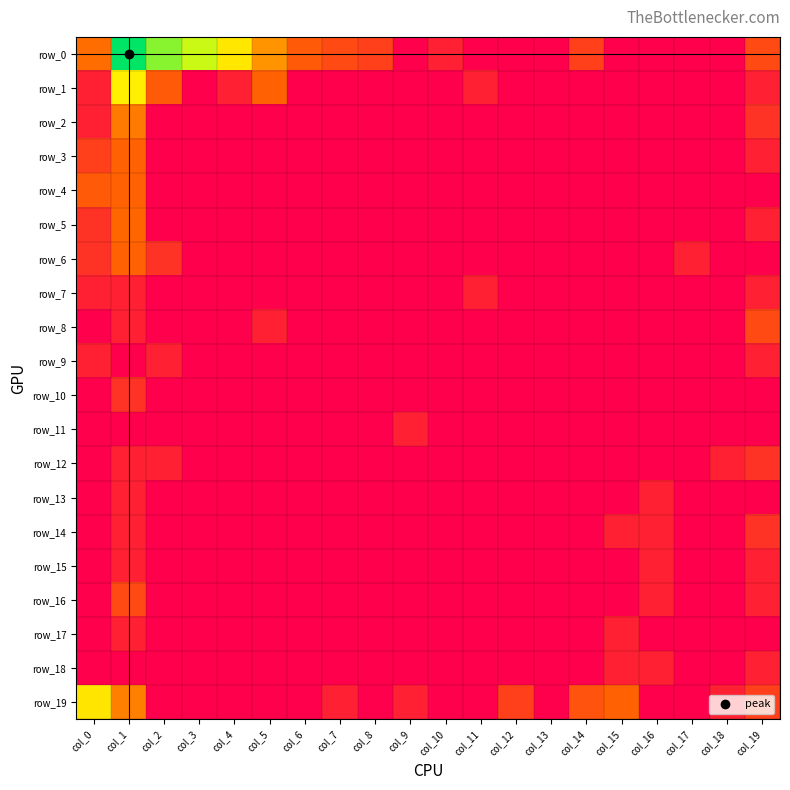

The value of row_17 at col_6 is 0.0. True or false?

True